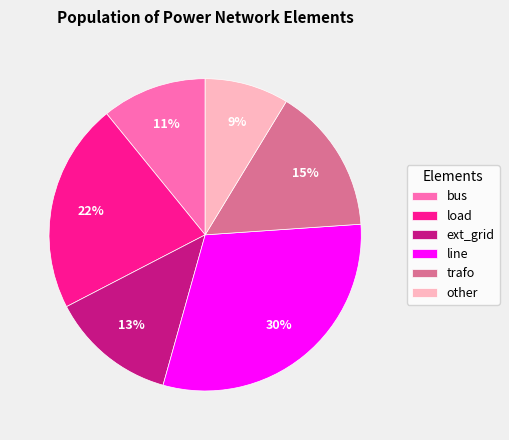

The bus slice represents 1% of the pie. True or false?

False